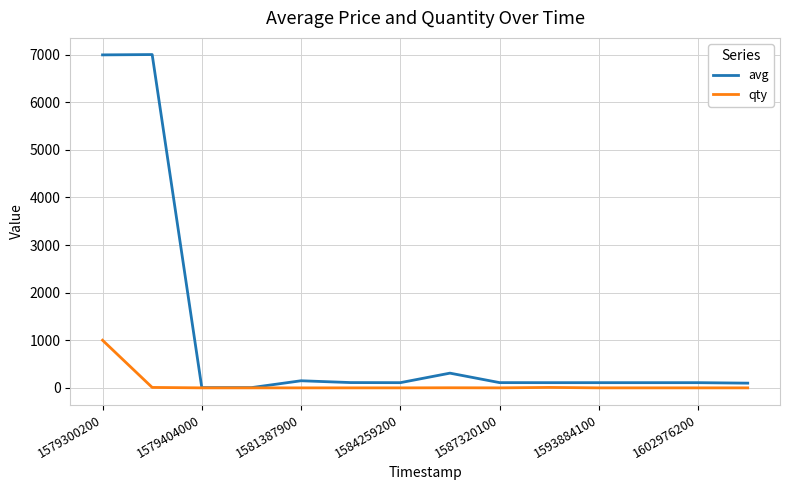

Which series has the largest total across all categories?

avg